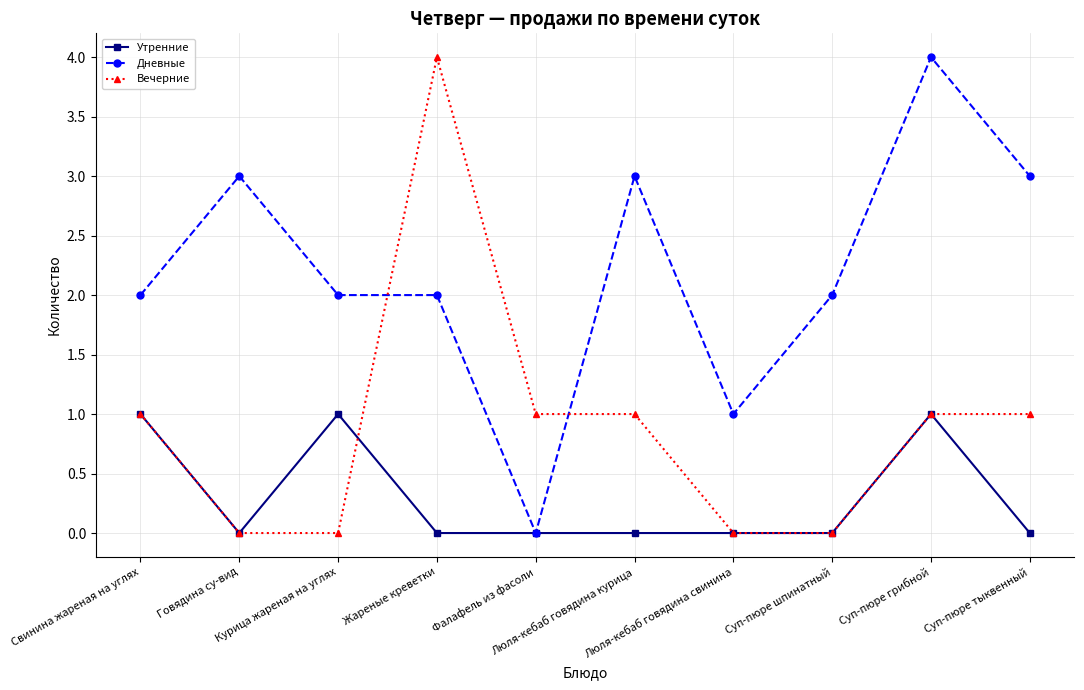

After their last crossing, which series has the higher values: Дневные or Вечерние?

Дневные